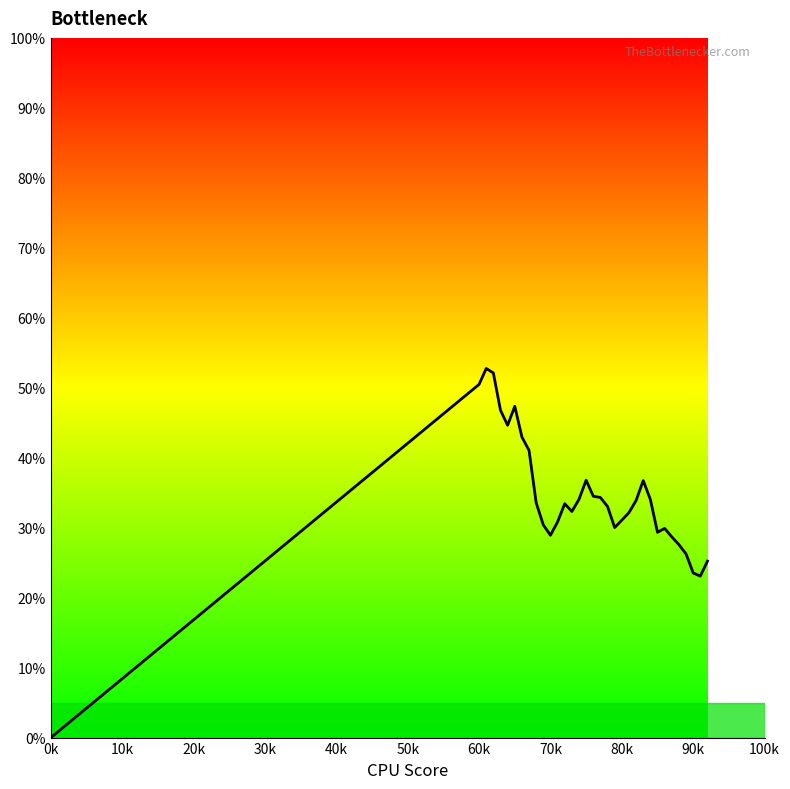

Is this an area chart (filled region under the line)?

Yes